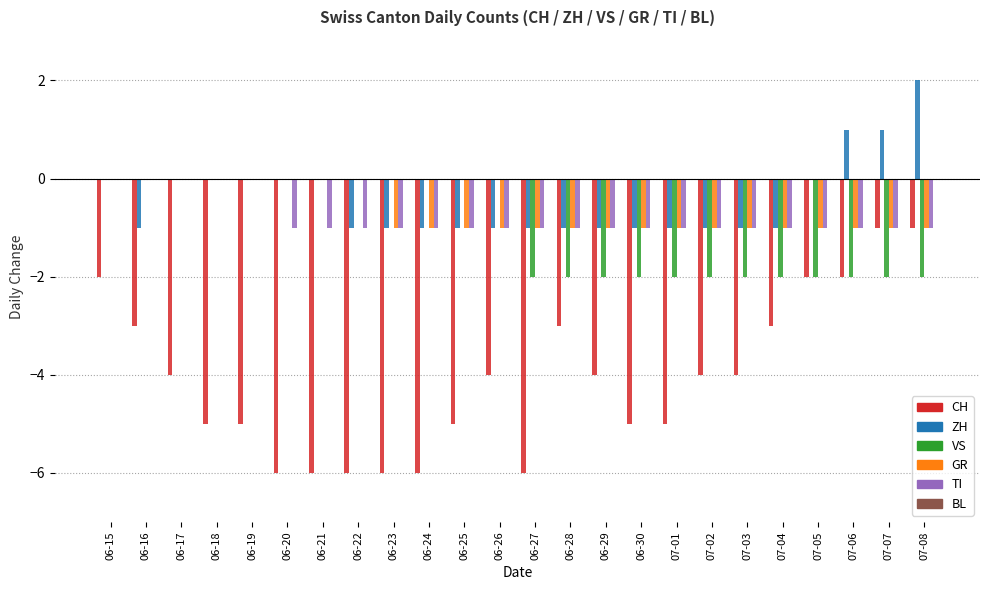

At which category is the sum across all series the highest?

06-15